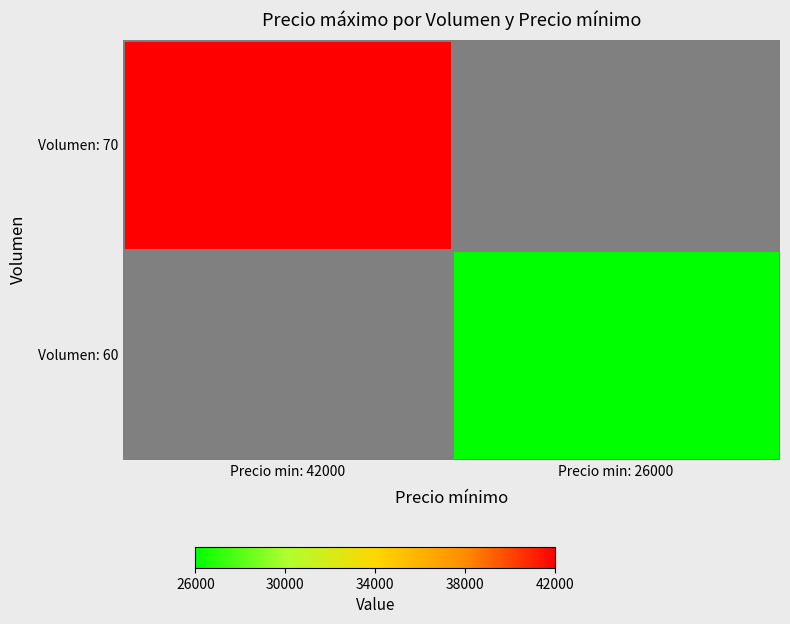

Which series has the widest spread of values?

Volumen: 70